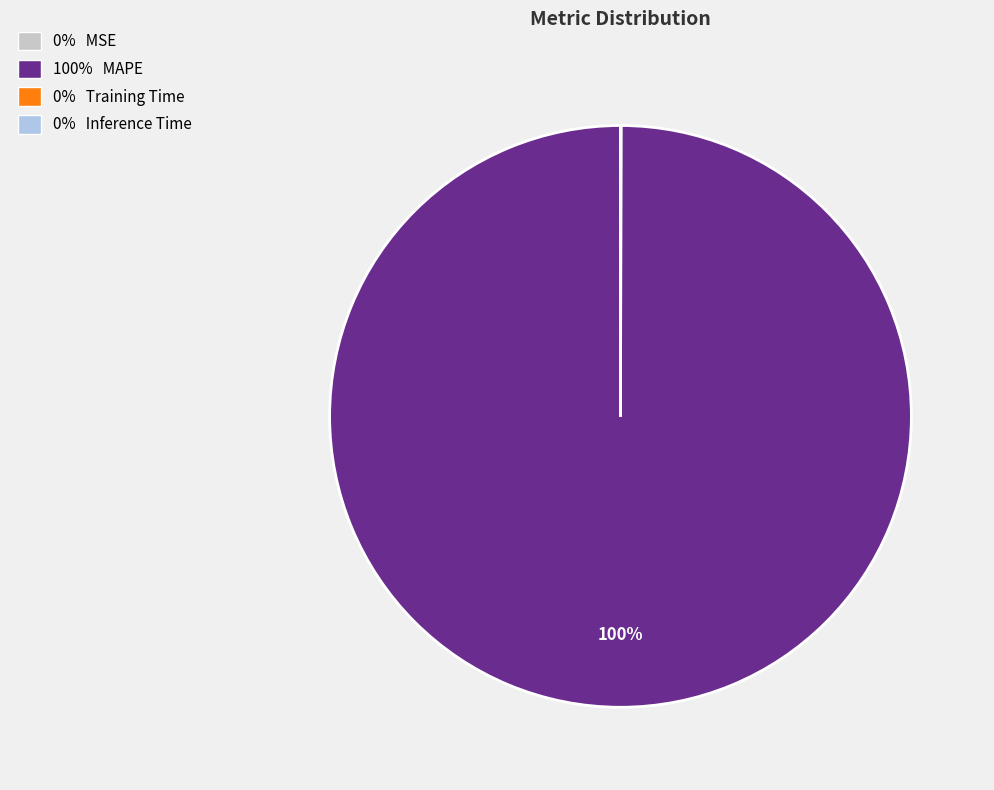

Which category has the biggest portion of the pie?

100% MAPE